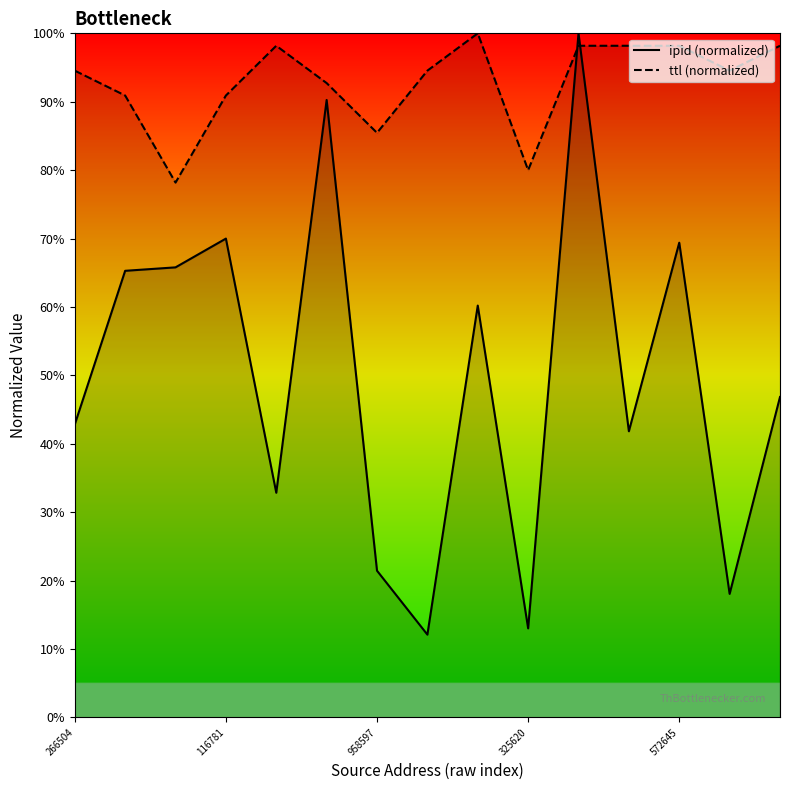

How many times do ttl_line and ipid_line cross each other?

2